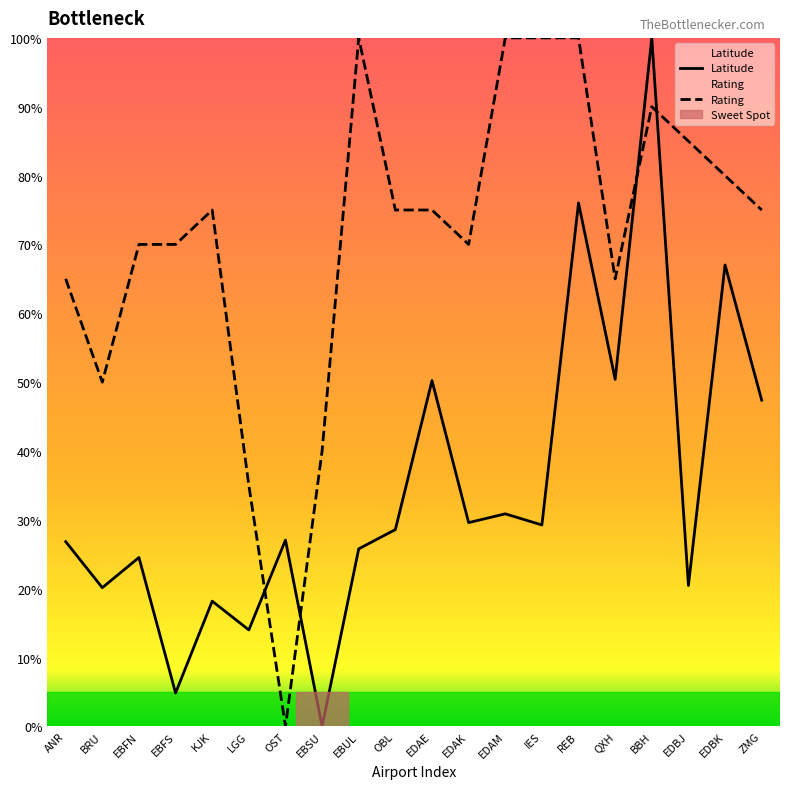

Where does the Rating series first go above 75?

EBUL